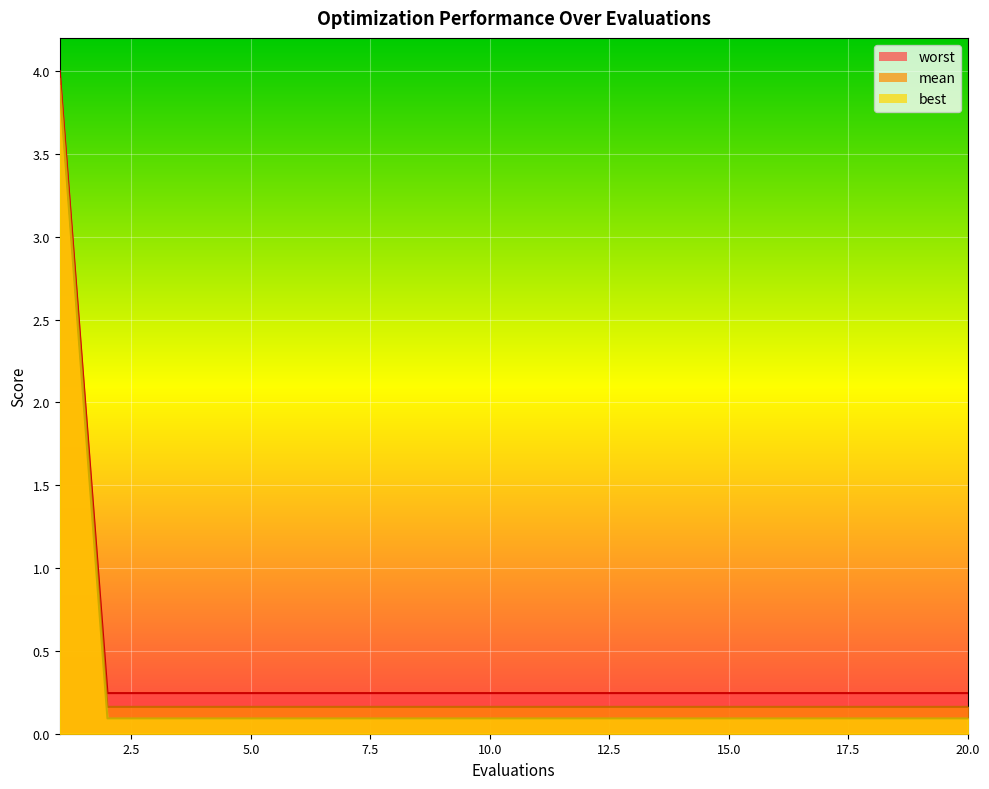

Rank the series at 17 from highest to lowest value.

mean, best, worst